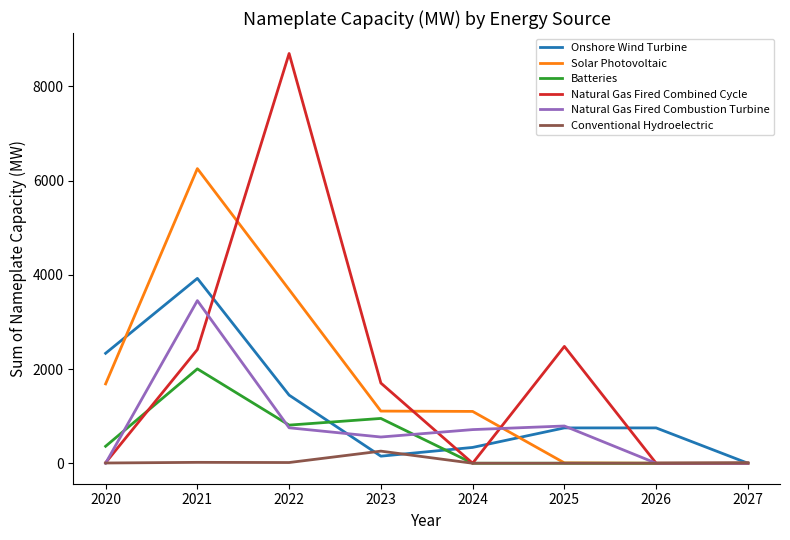

Does the chart display data point markers on the line(s)?

No